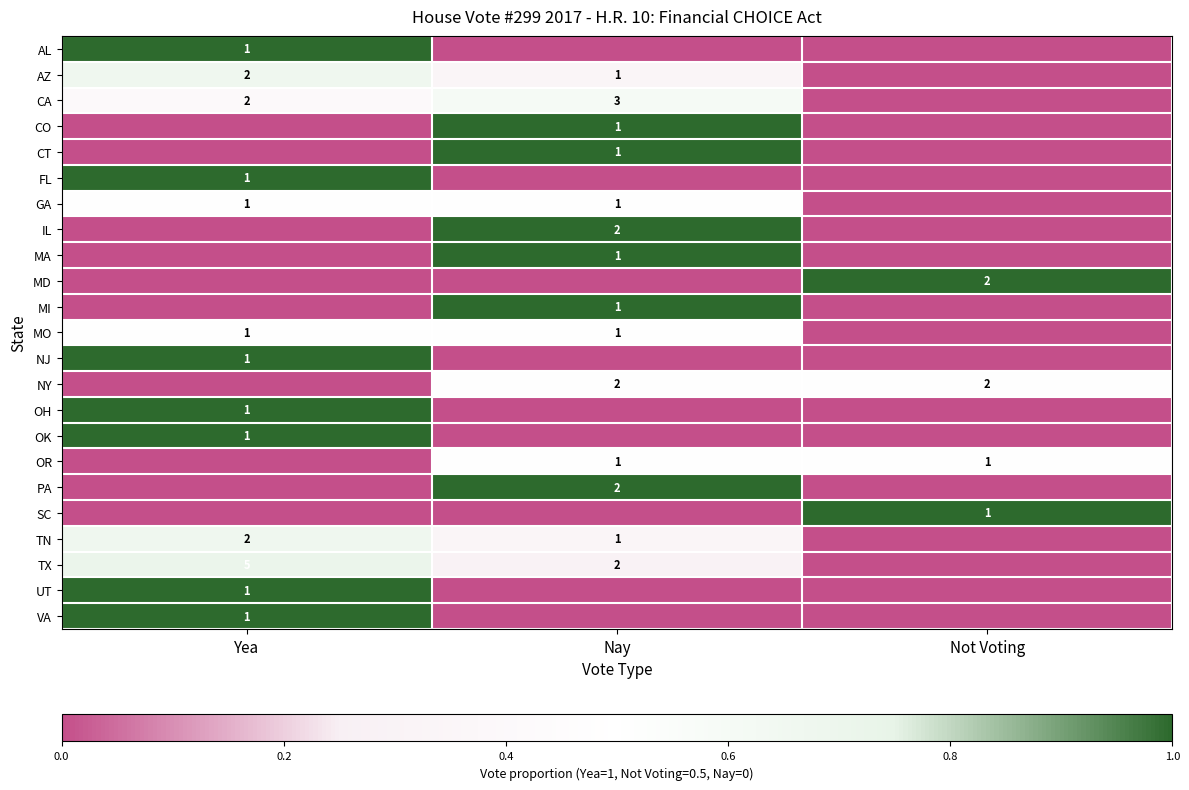

What is the maximum value shown in the chart?

1.0